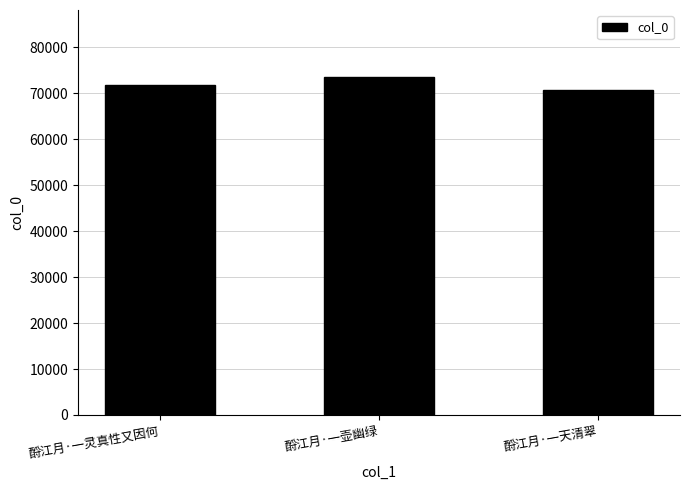

Approximately how many times larger is the value at 酹江月·一灵真性又因何 compared to 酹江月·一天清翠?

1.0